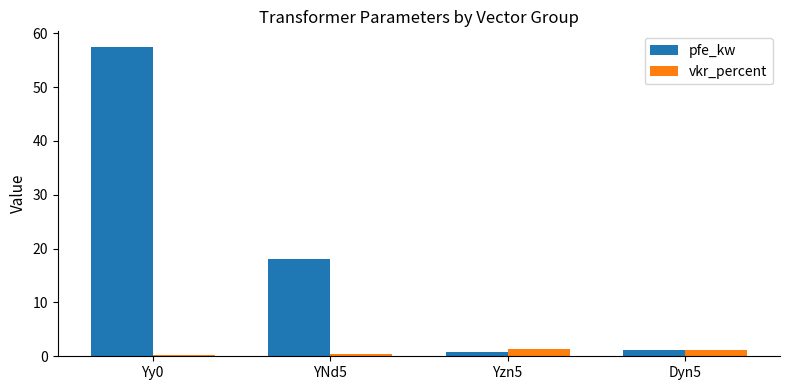

What is the average value of the pfe_kw series?

19.4